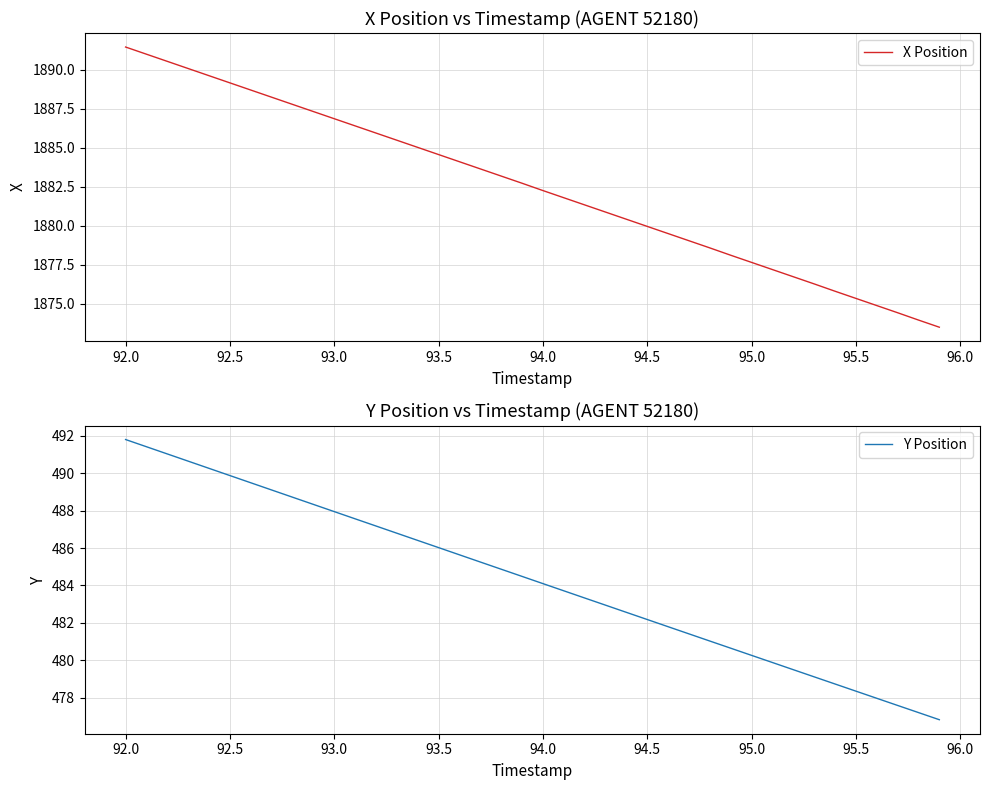

Where does the X Position series first go above 1882?

92.0